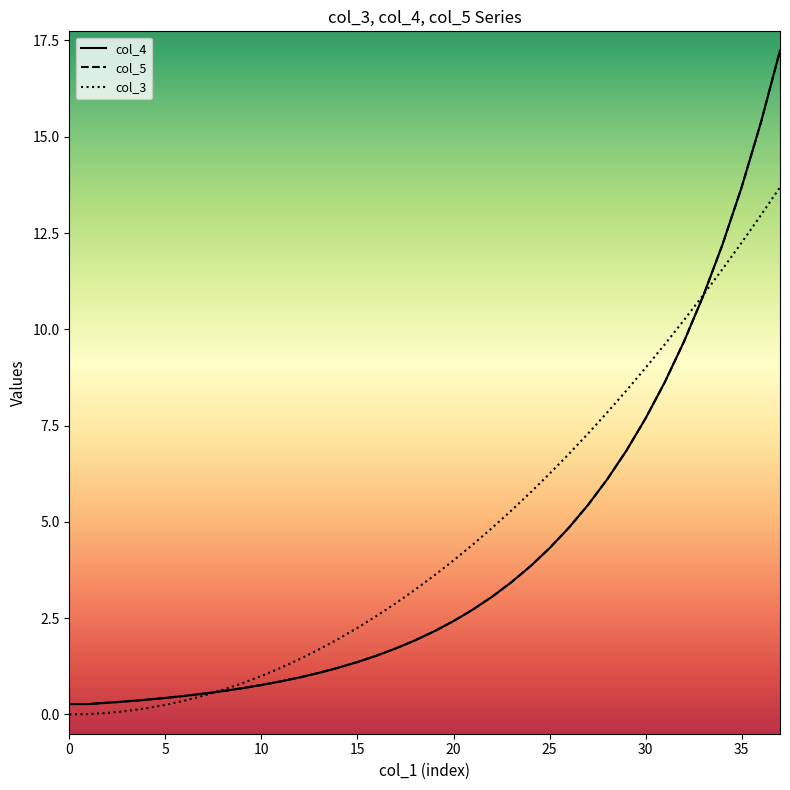

What is the spread (max minus min) of values at 22?

1.8